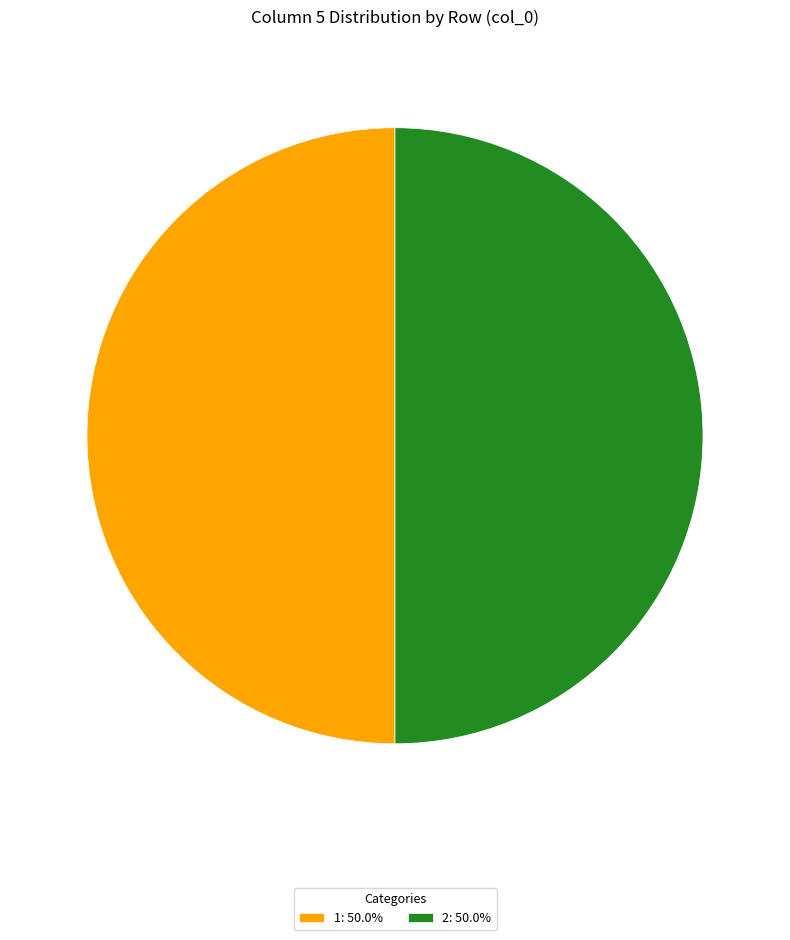

What is the ratio of the value at 2: 50.0% to the value at 1: 50.0%?

1.0